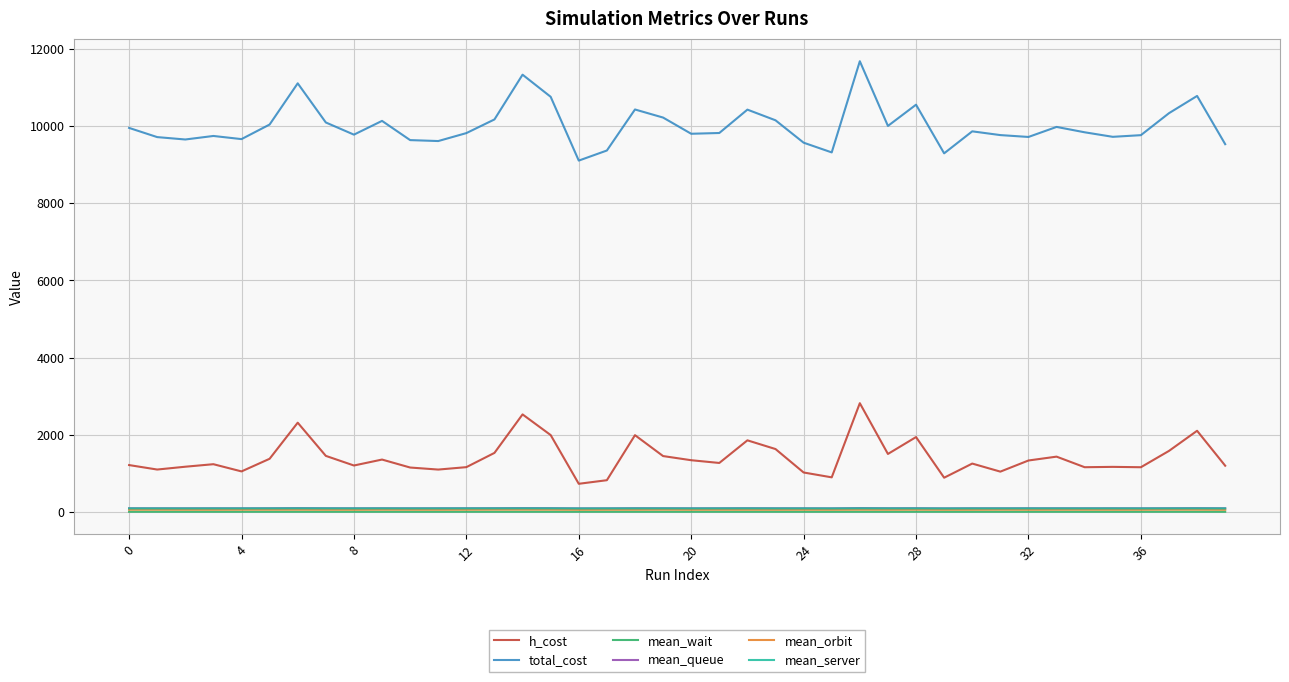

What is the highest value of the mean_server series?

93.1